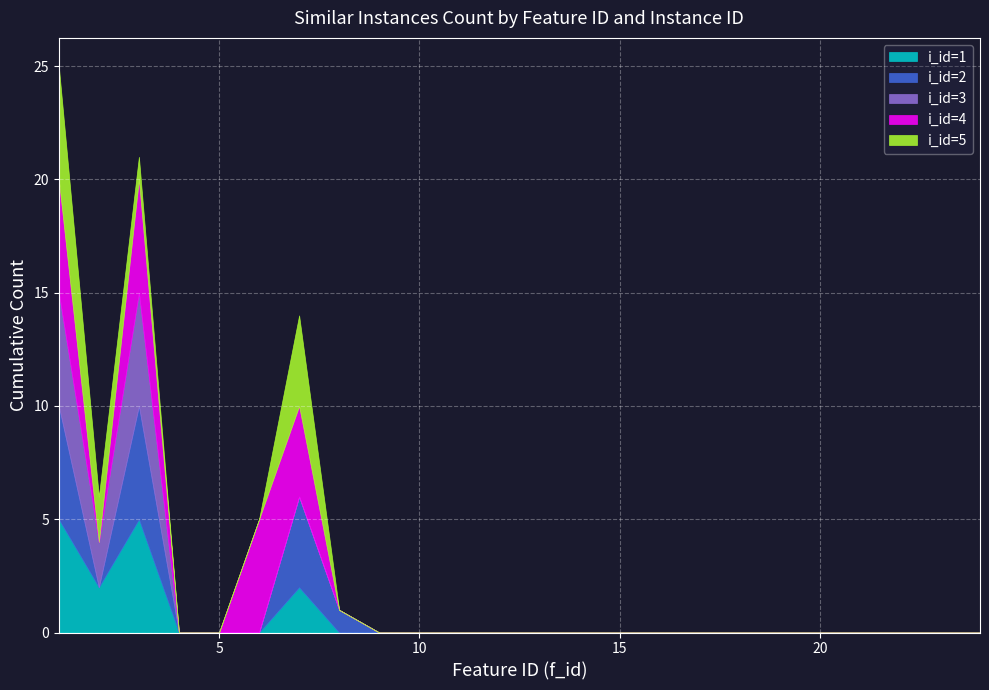

True or false: i_id=4 and i_id=3 cross at least once.

False